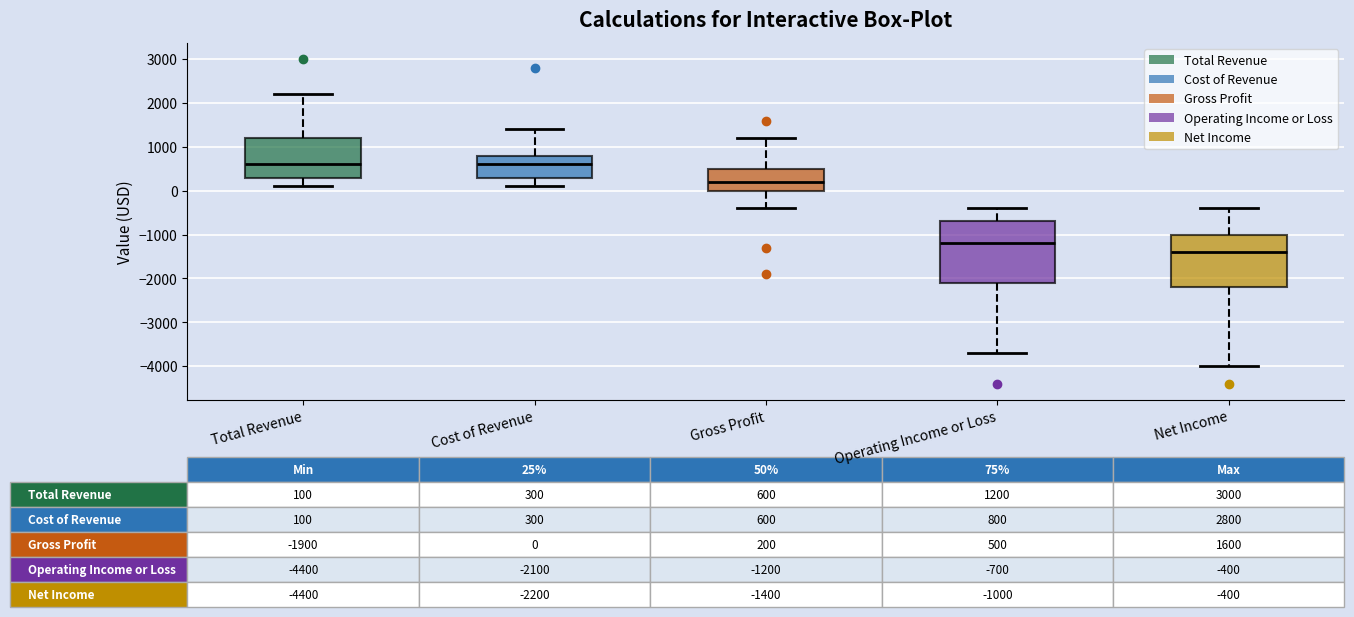

Which box is the tallest, from its lower edge to its upper edge?

Operating Income or Loss